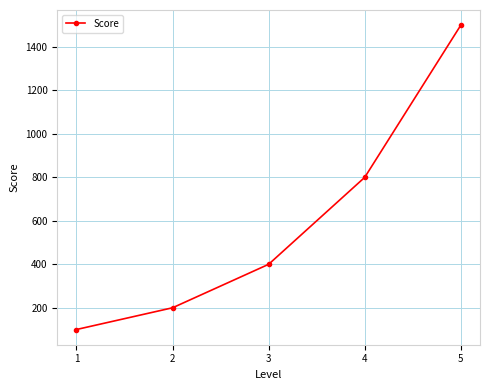

List the labels in order of value, largest first.

5, 4, 3, 2, 1